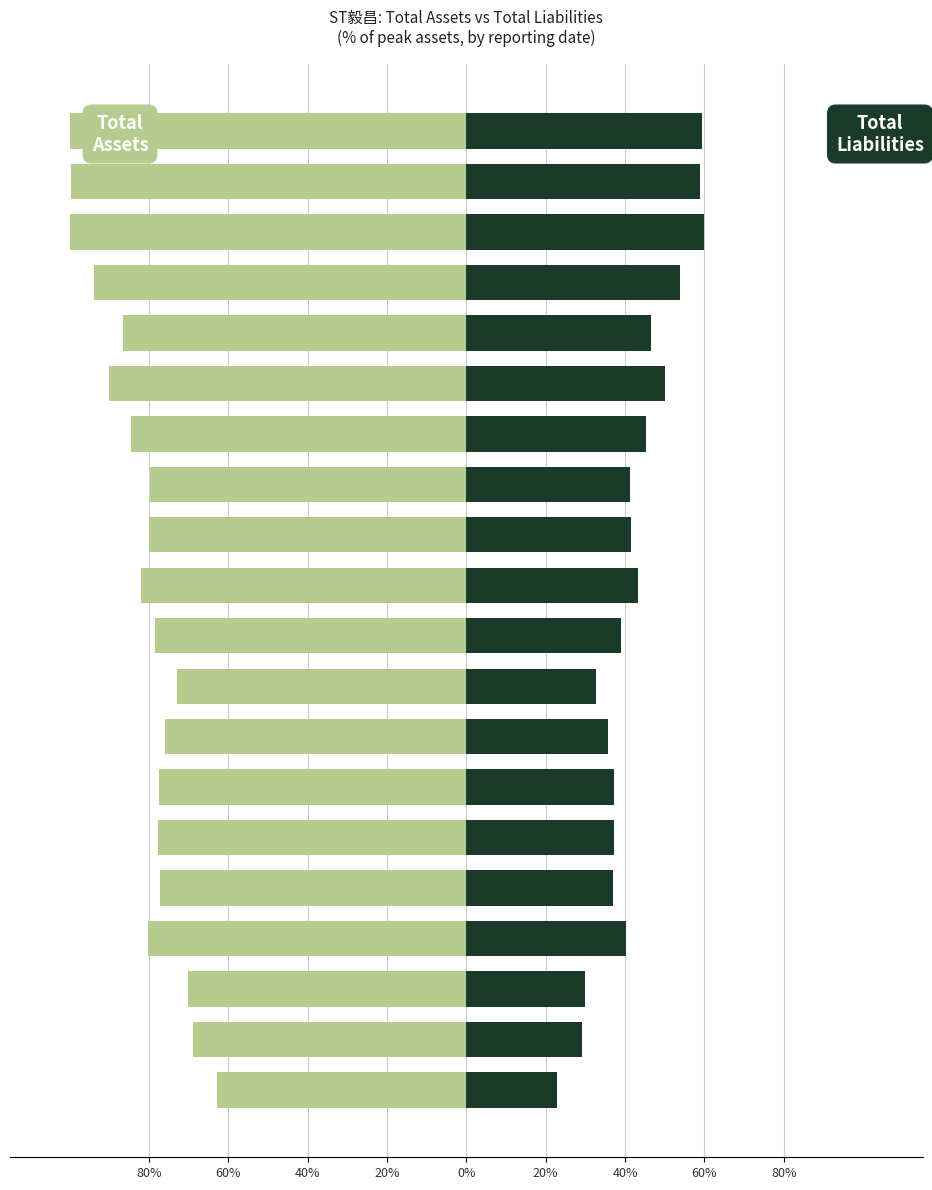

How many values in the Total Liabilities series exceed 41?

10